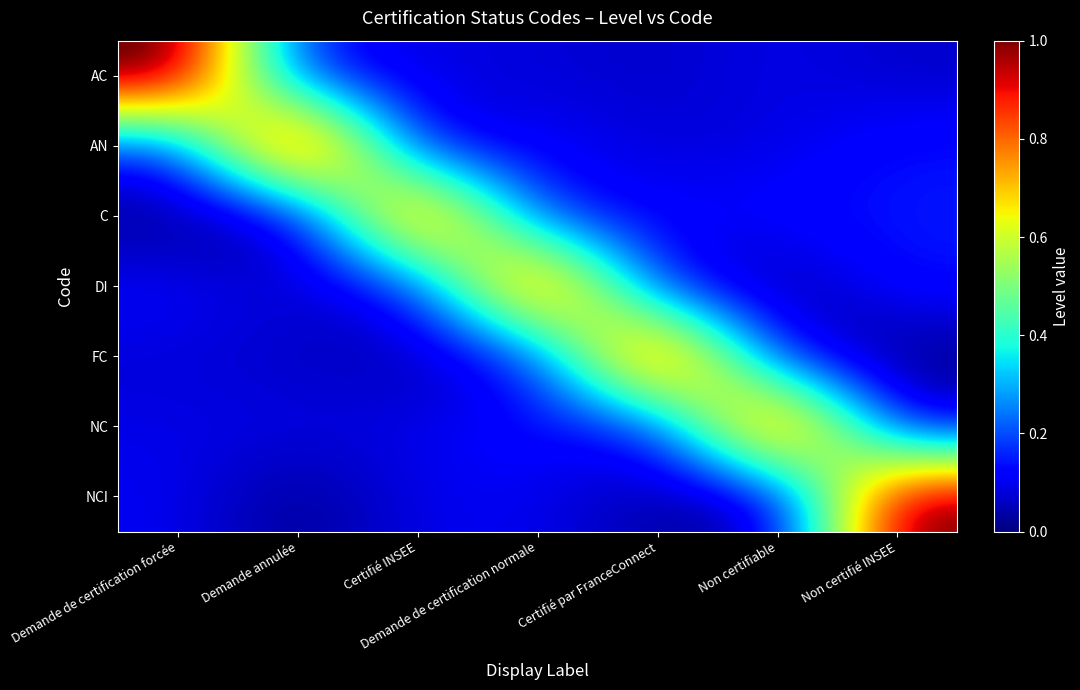

How many categories are shown in the chart?

7